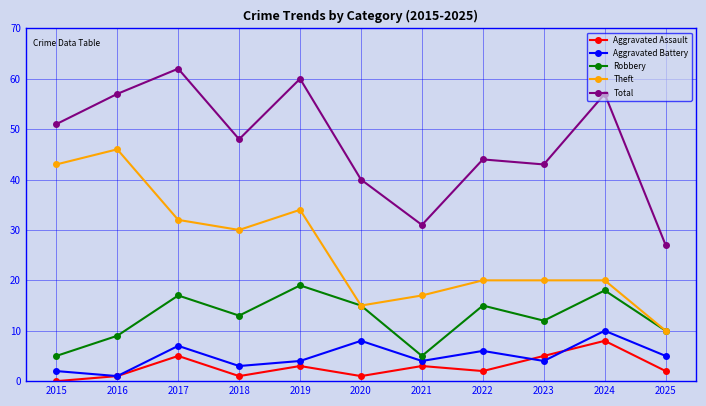

What is the difference between the highest and lowest values at 2024?

49